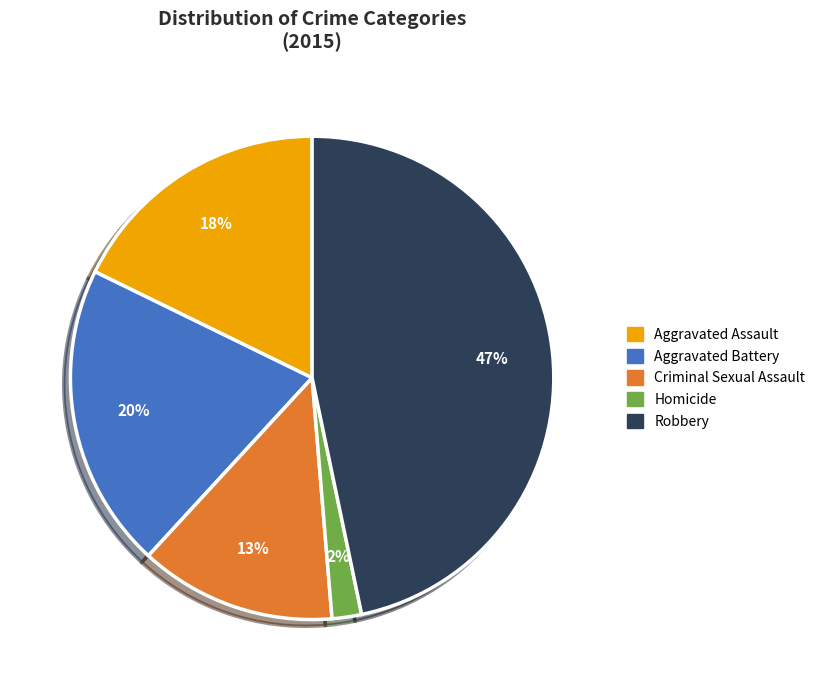

To the nearest percent, what is the difference between the largest and smallest slice percentages?

45%